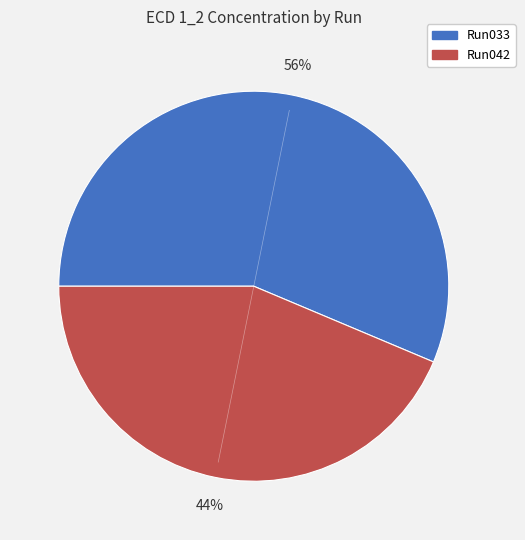

To the nearest percent, what is the average slice percentage?

50%